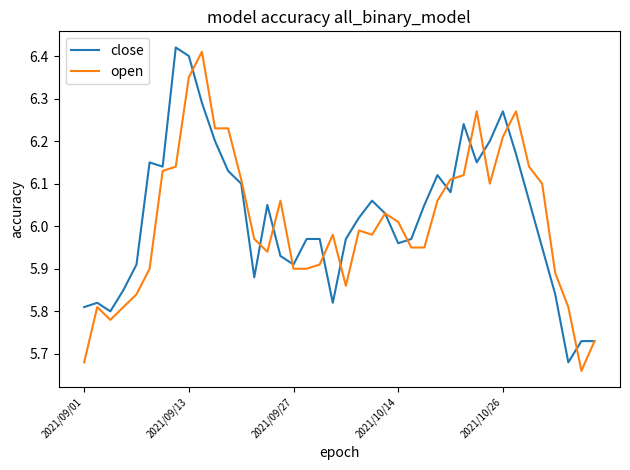

At which category is the sum across all series the highest?

2021/09/13